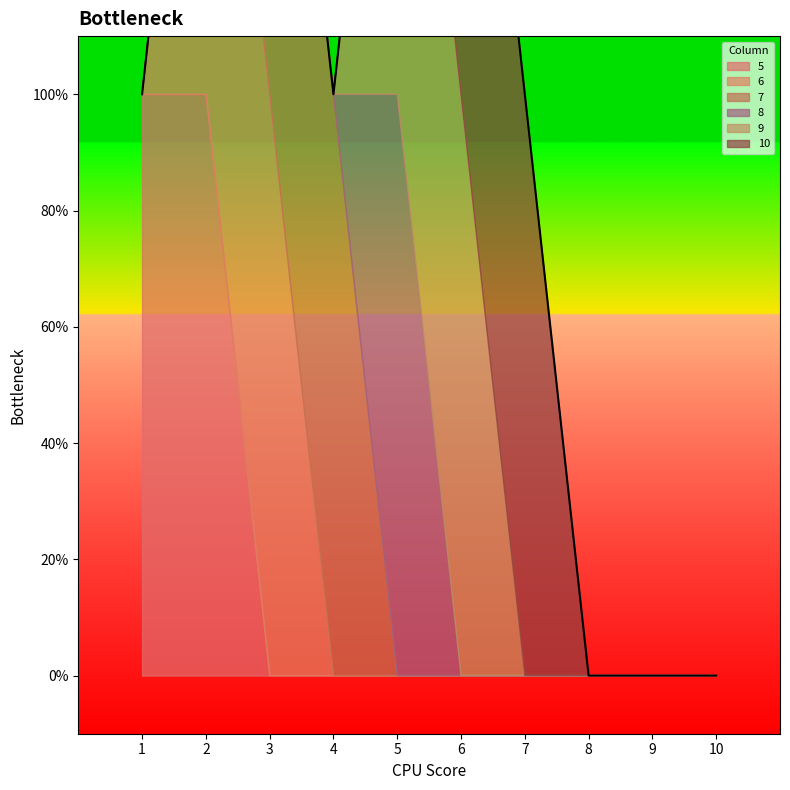

Rank the series at 9 from highest to lowest value.

5, 6, 7, 8, 9, 10